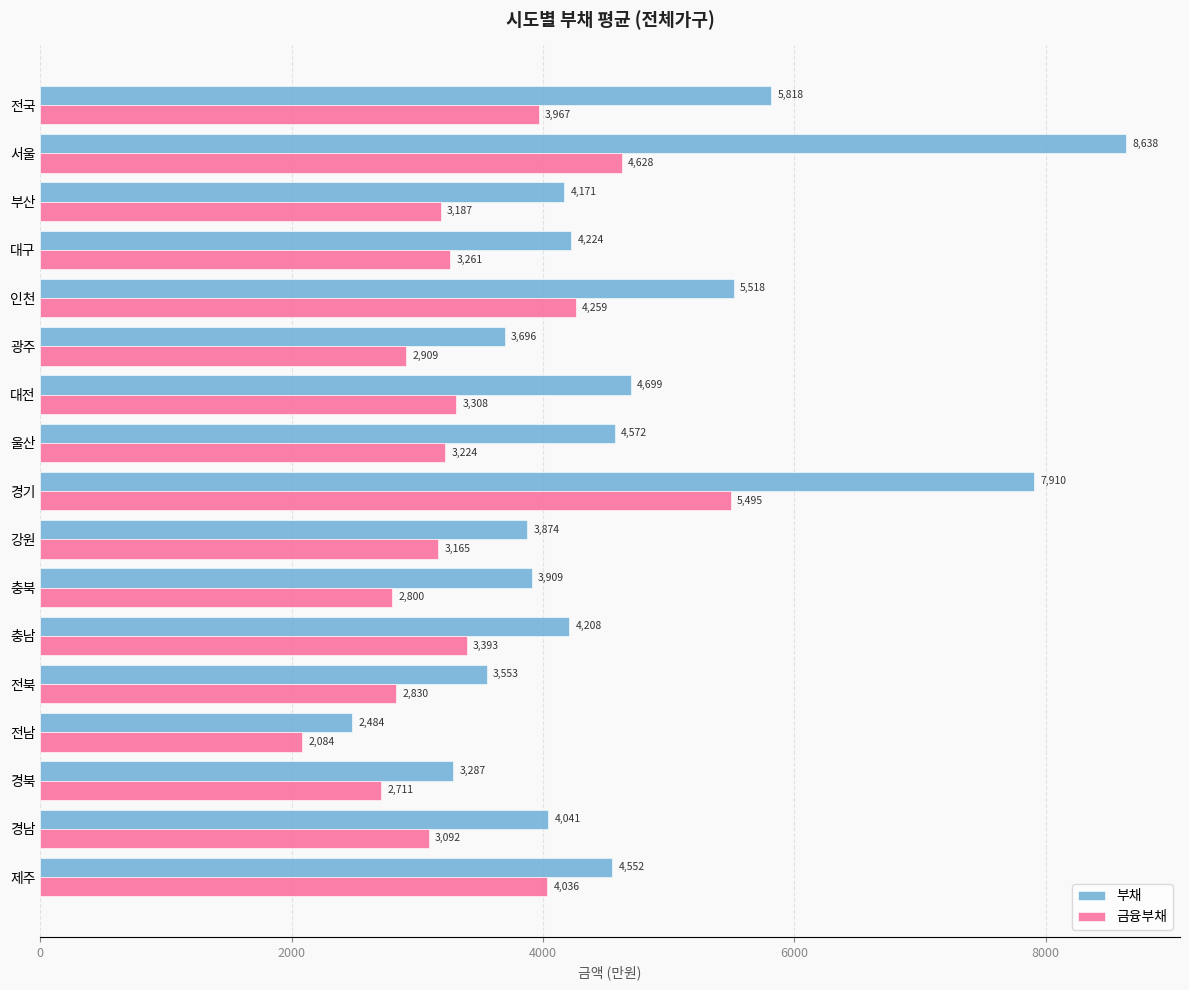

Rank the series by their average value, from lowest to highest.

금융부채, 부채